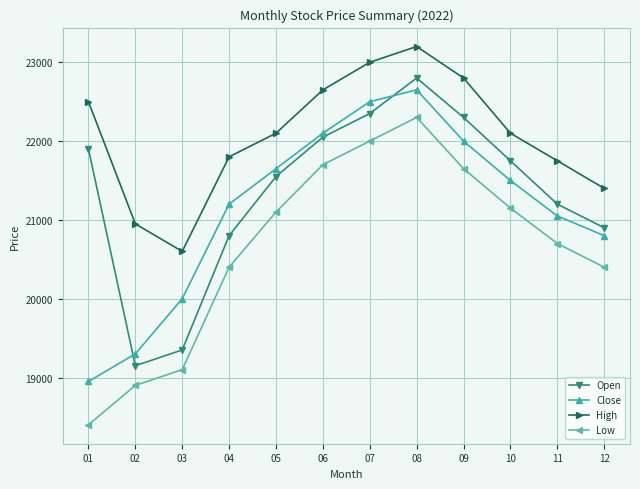

What is the difference between the maximum and minimum values in the Close series?

3700